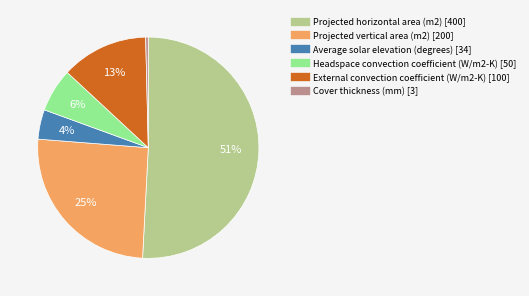

Rank the categories by value from lowest to highest.

Cover thickness (mm), Average solar elevation (degrees), Headspace convection coefficient (W/m2-K), External convection coefficient (W/m2-K), Projected vertical area (m2), Projected horizontal area (m2)